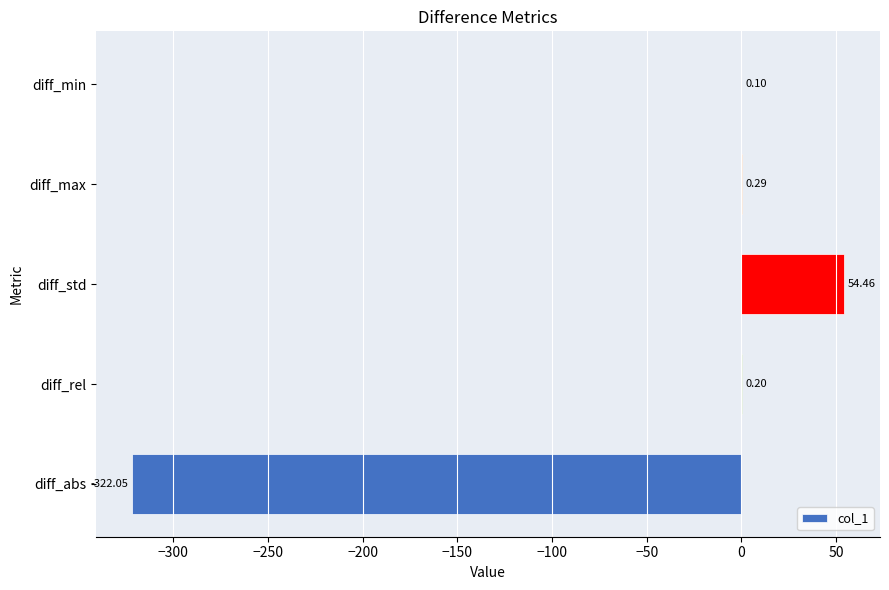

Between diff_abs and diff_std, which is larger?

diff_std